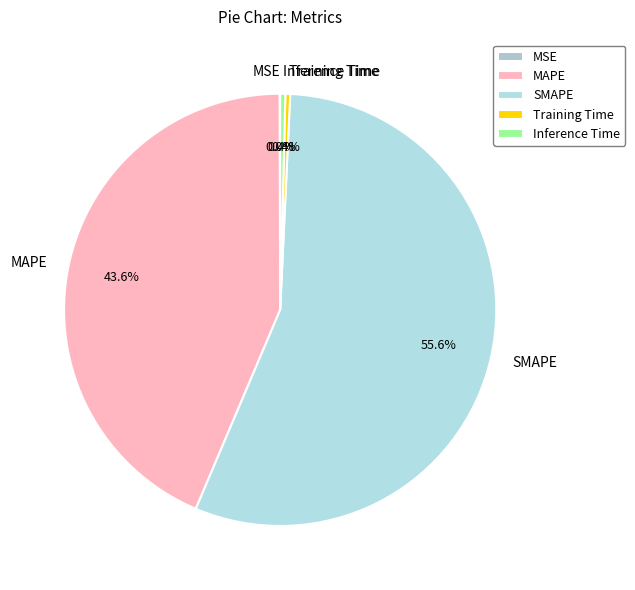

Is SMAPE the majority of the pie?

Yes